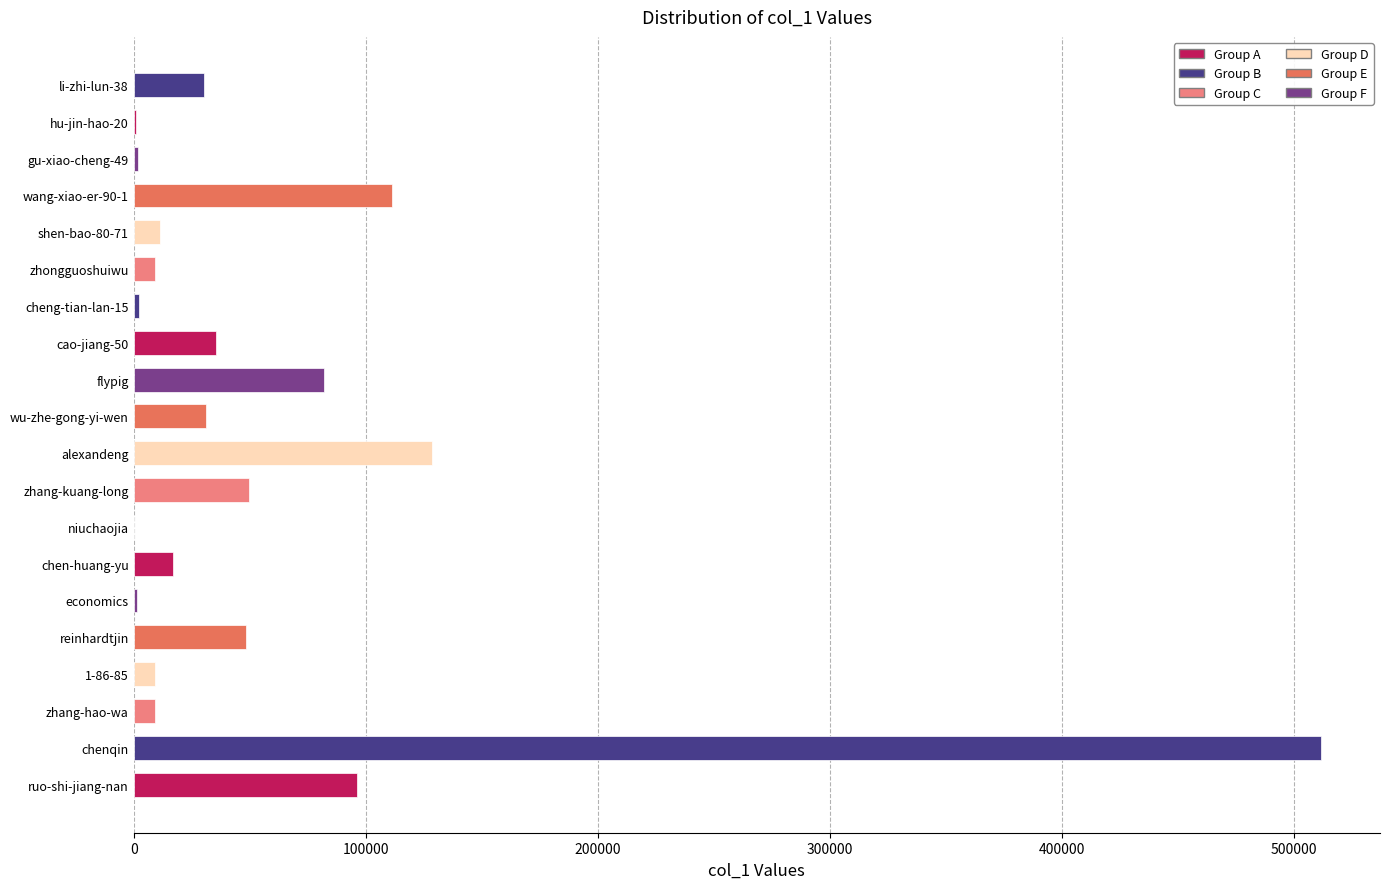

True or false: the data shows 48580 at reinhardtjin.

True